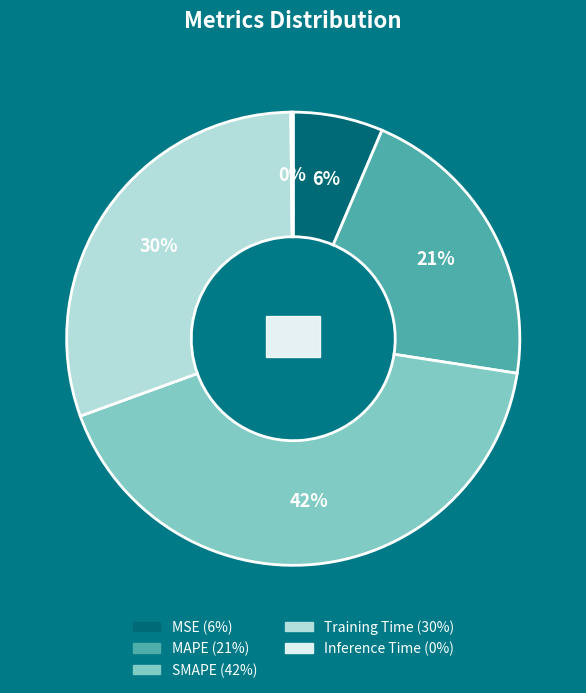

To the nearest percent, what portion does MSE represent?

6%